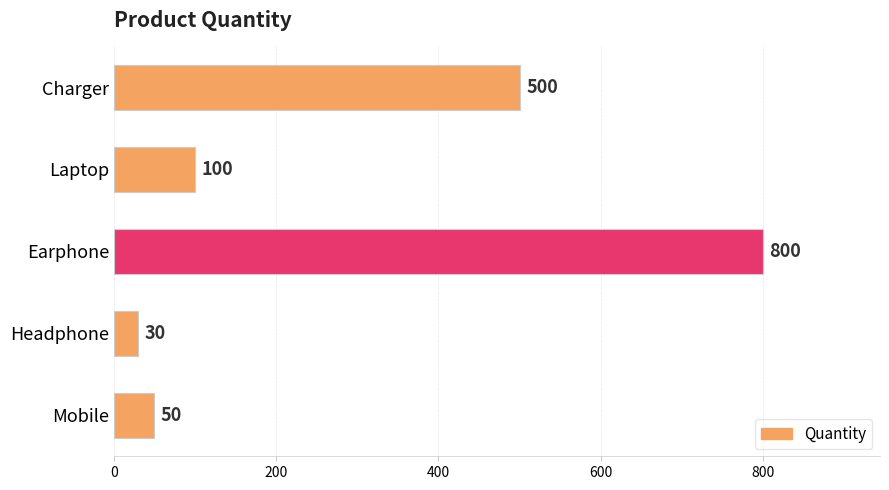

True or false: the data shows 180 at Laptop.

False